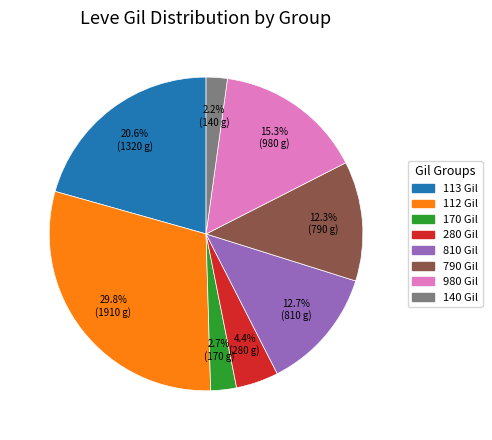

Is there any slice that represents more than half of the pie?

No